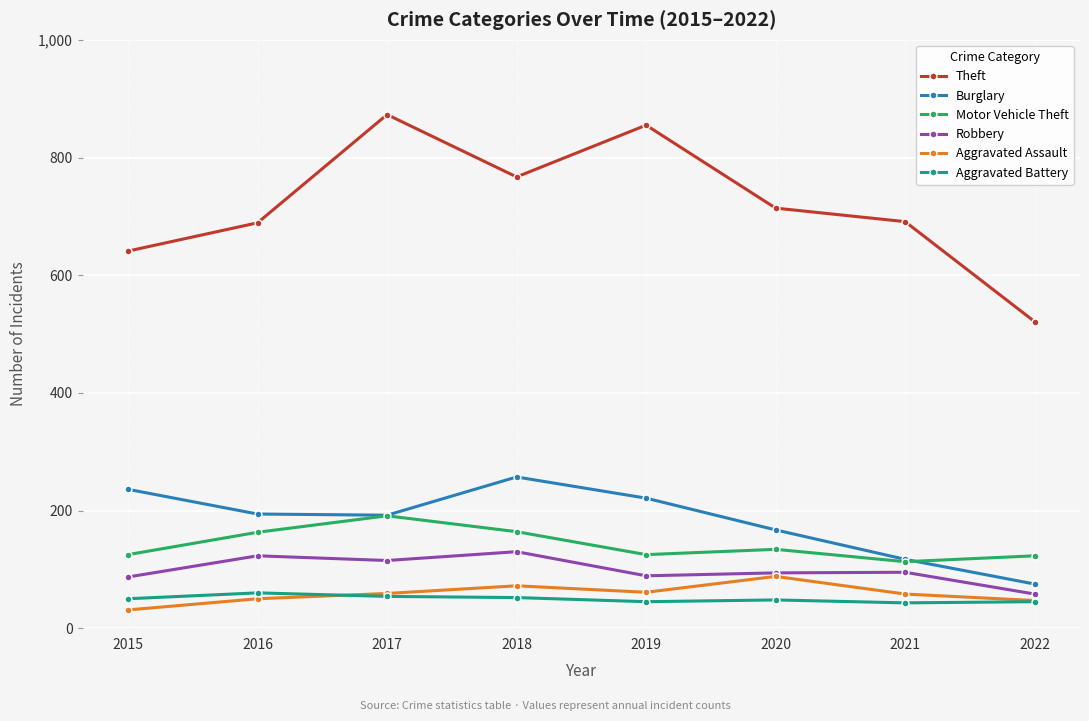

What is the value of the Aggravated Assault point at the 6th from the left?

88